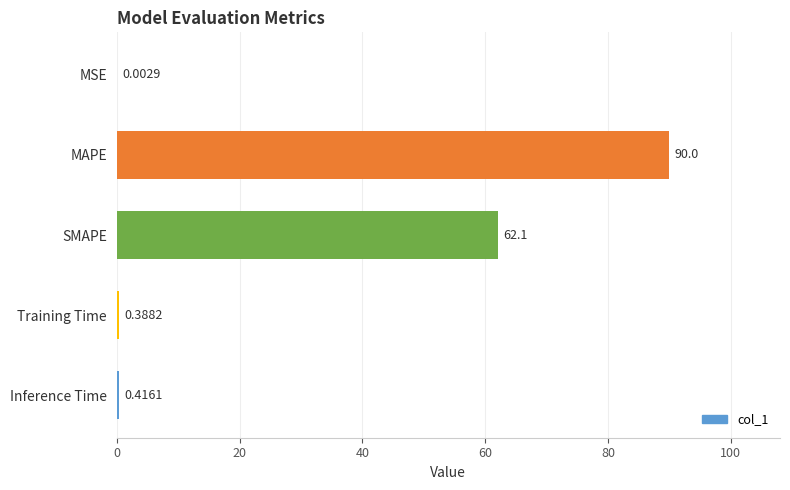

What is the sum of all values?

152.9